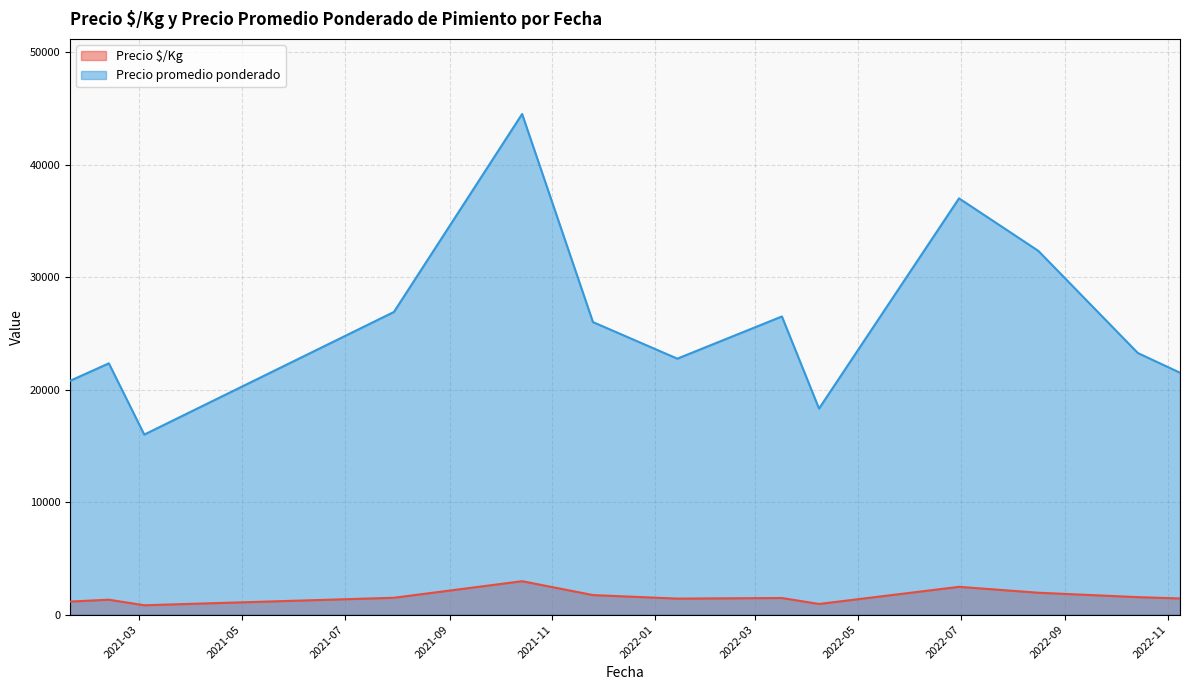

Which series has the largest range (max minus min)?

Precio promedio ponderado